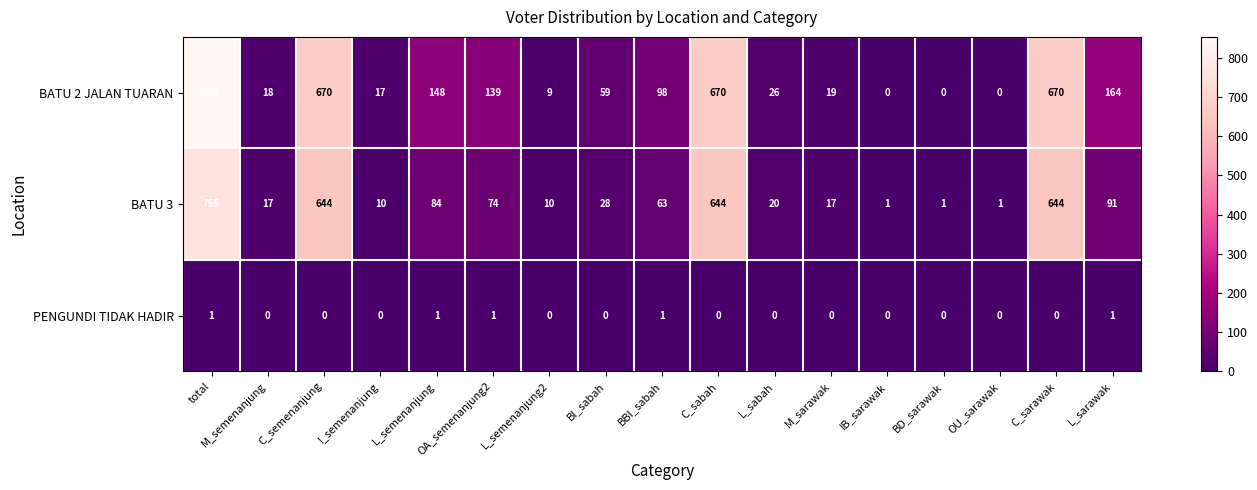

How many distinct data groups are displayed?

3